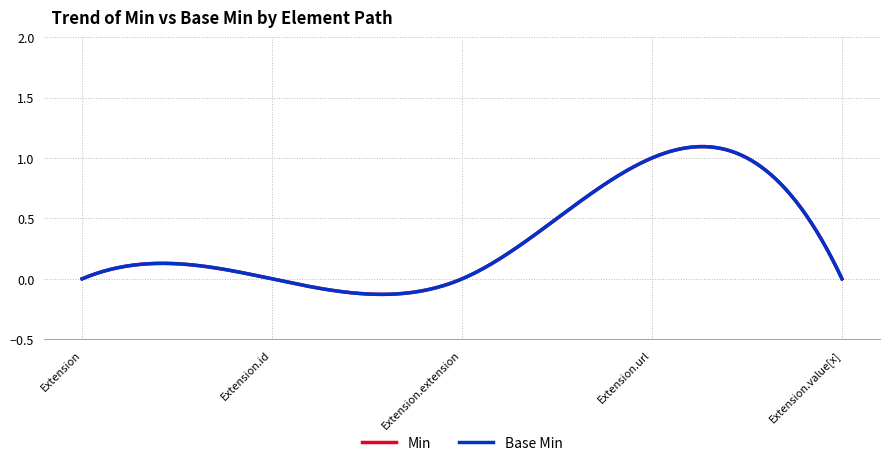

Is this an area chart (filled region under the line)?

No